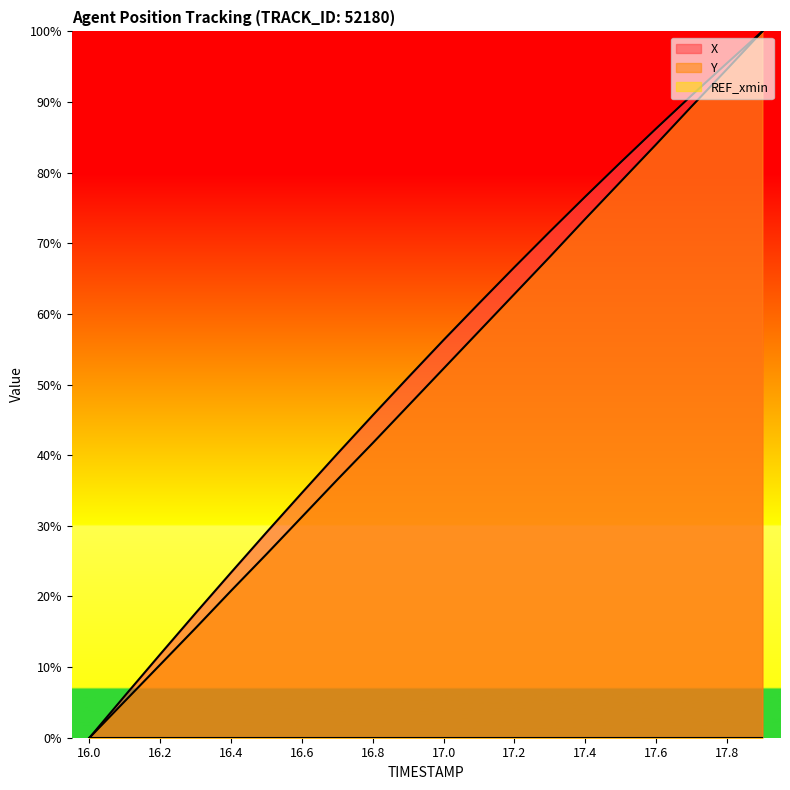

How many lines are shown in the chart?

3